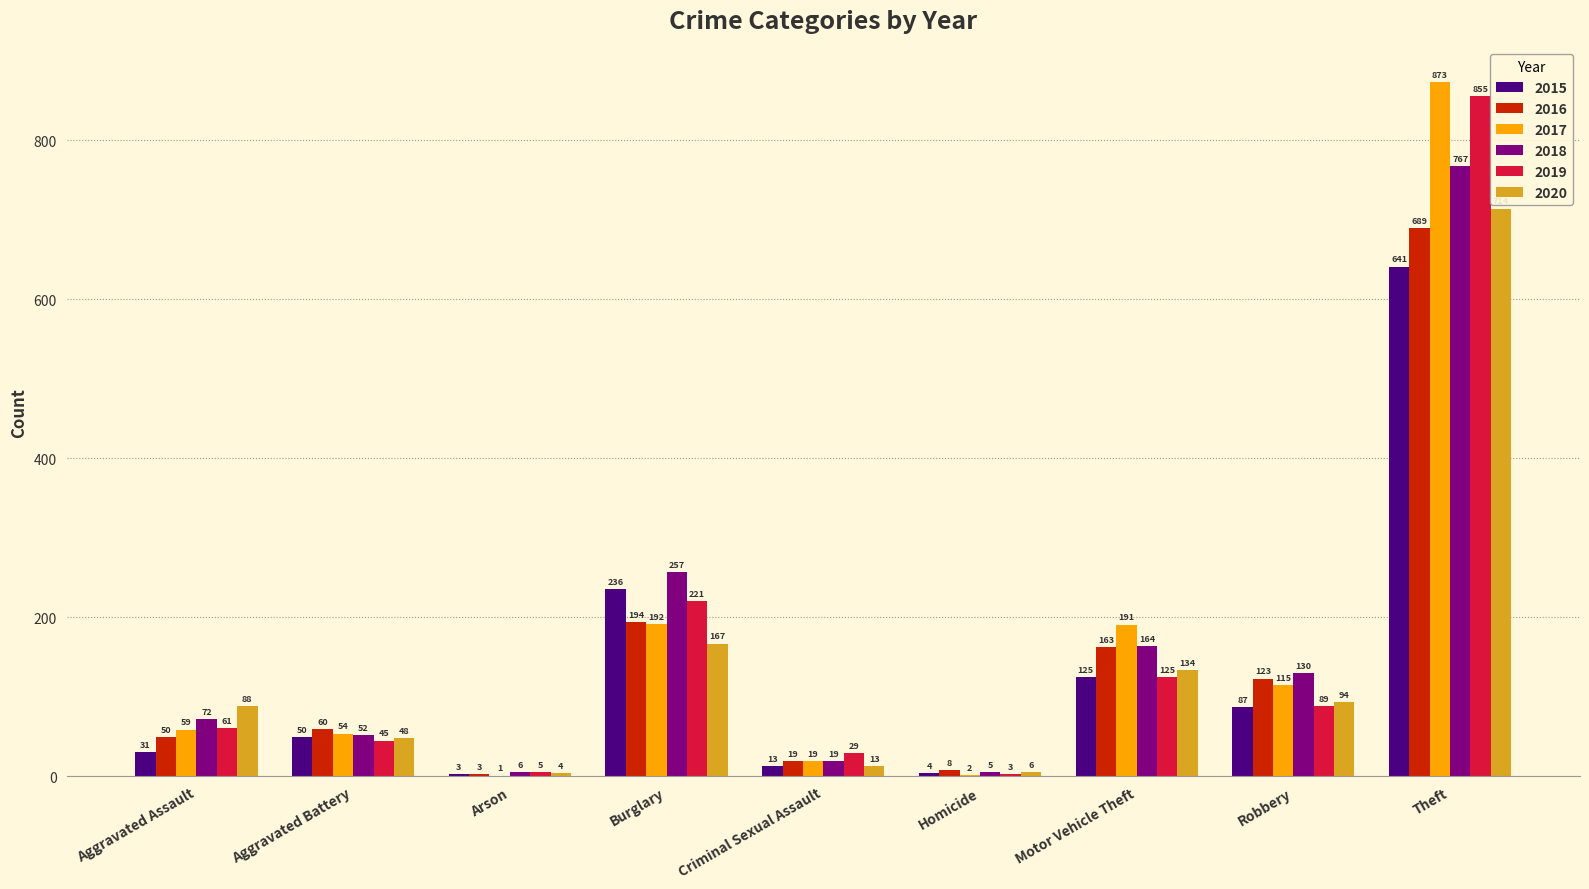

What is the highest value of the 2016 series?

689